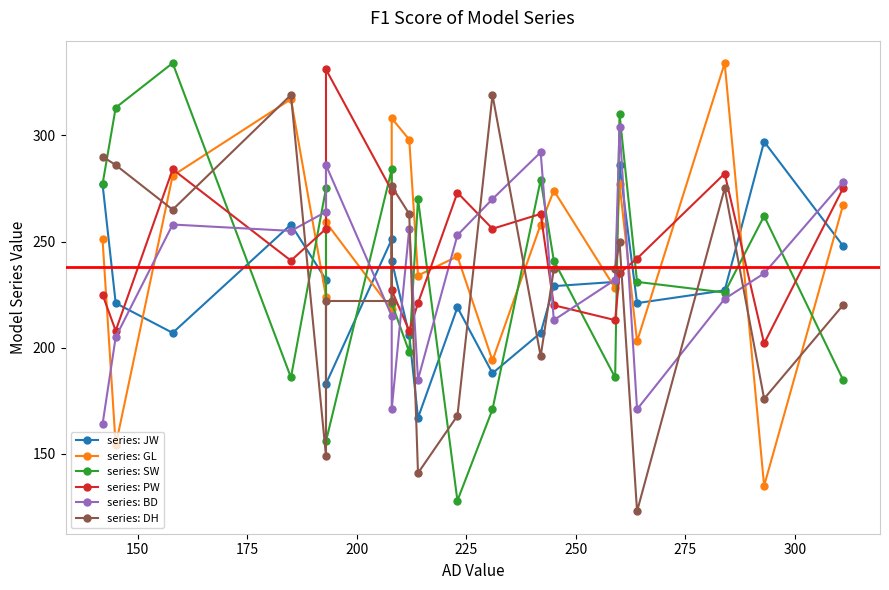

What is the lowest value of the series: GL series?

135